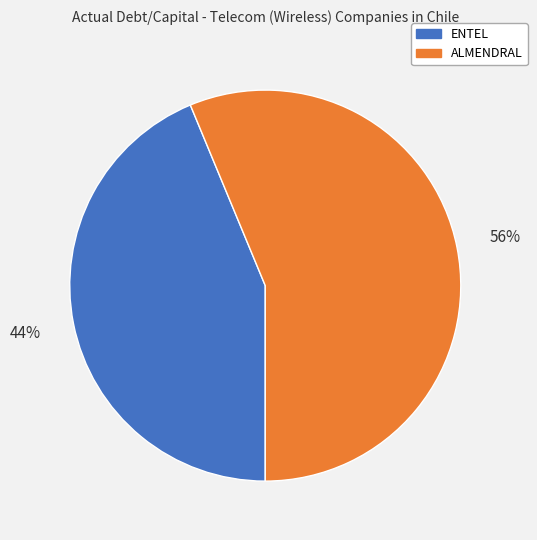

How many slices are in this pie chart?

2